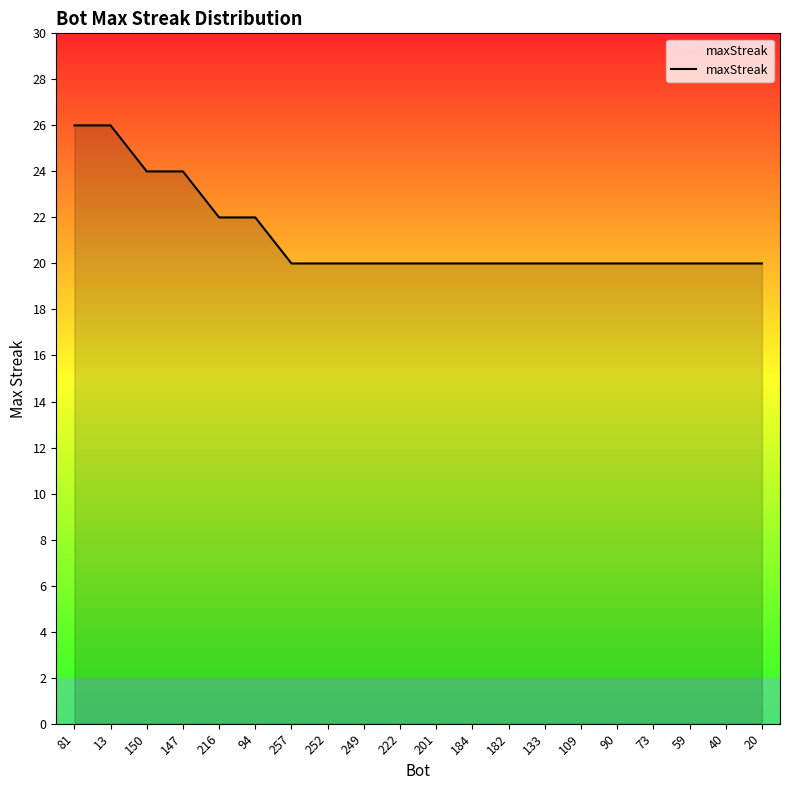

What is the difference between the maximum and second lowest values?

6